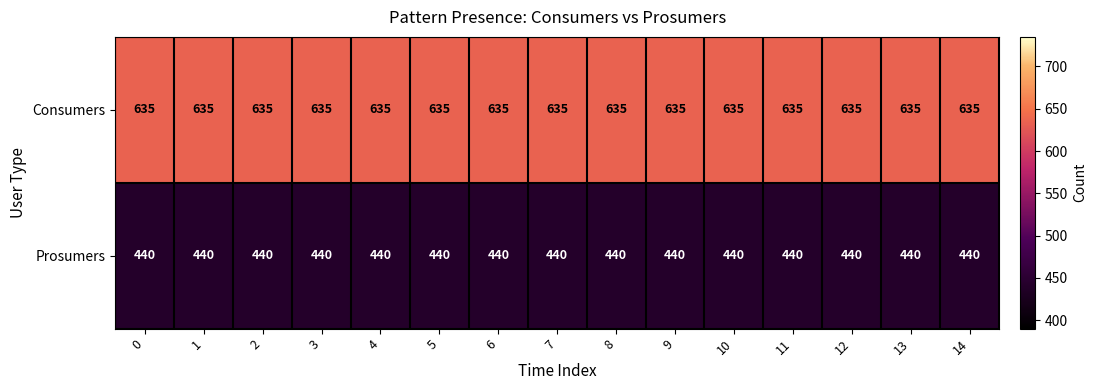

Is it true that Prosumers equals 761 at 7?

False